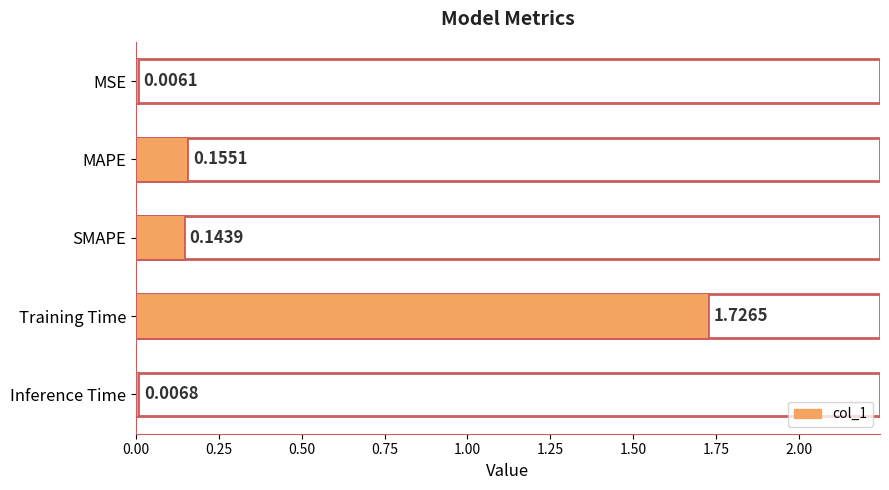

Are the bars horizontal?

Yes